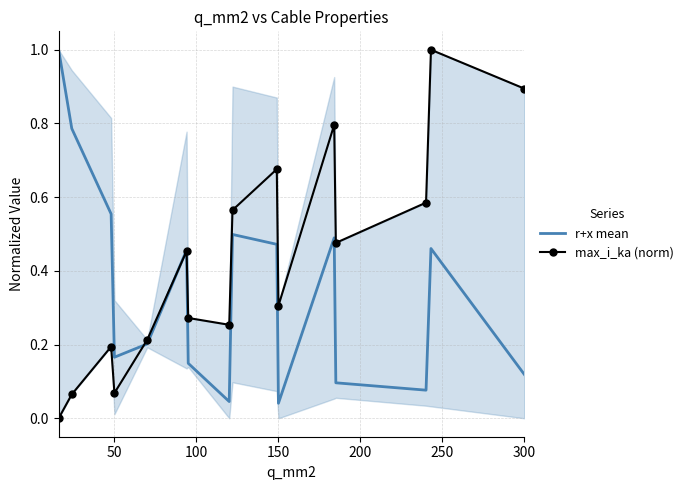

List the series in order of their peak value, lowest first.

r+x mean, max_i_ka (norm)